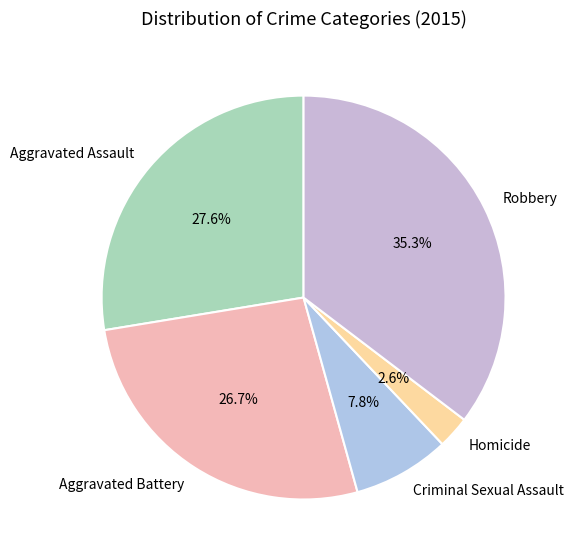

To the nearest percent, what is the combined percentage of Aggravated Assault and Aggravated Battery?

54%